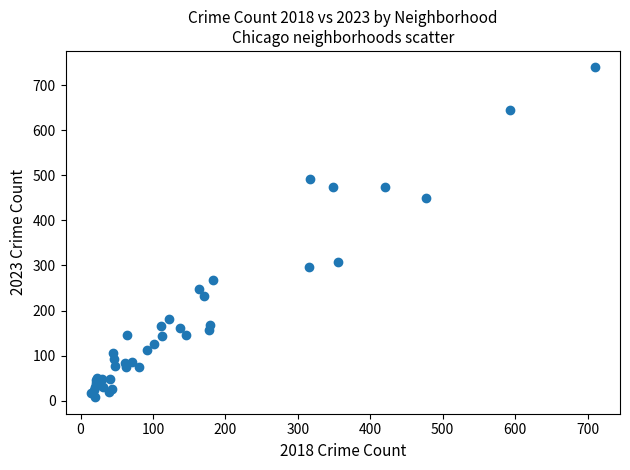

What Y value in the scatter plot is closest to 373?

307